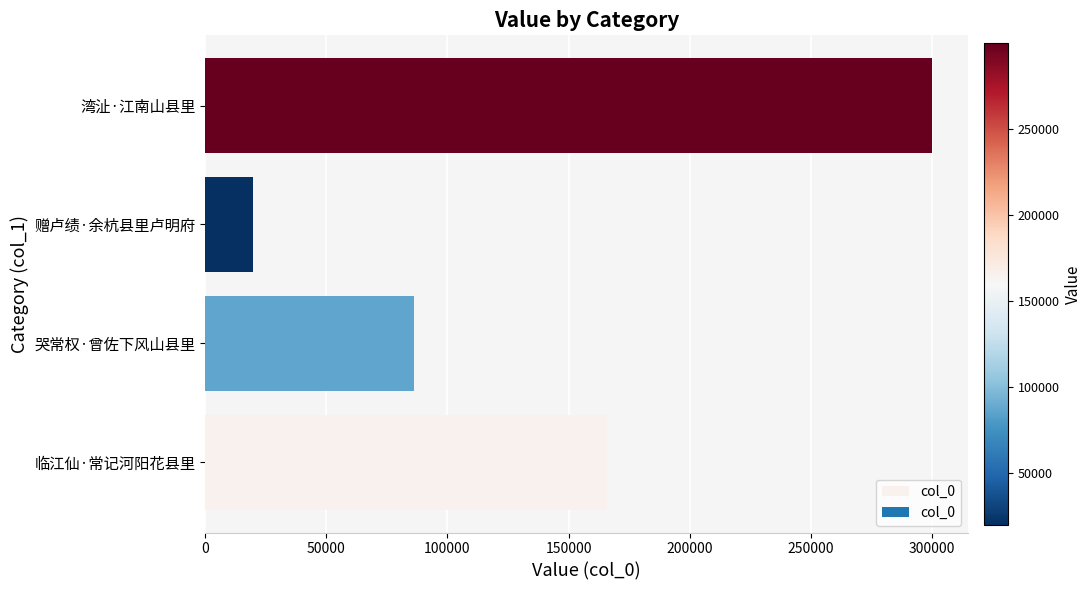

List the labels in order of value, smallest first.

赠卢绩·余杭县里卢明府, 哭常权·曾佐下风山县里, 临江仙·常记河阳花县里, 湾沚·江南山县里